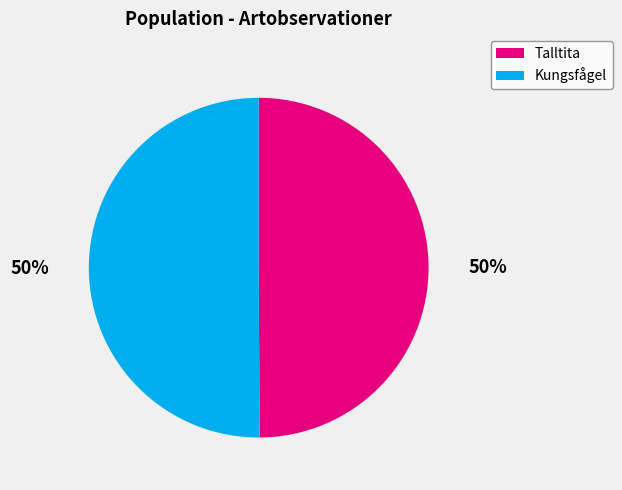

Is the sum of Talltita and Kungsfågel greater than half?

Yes